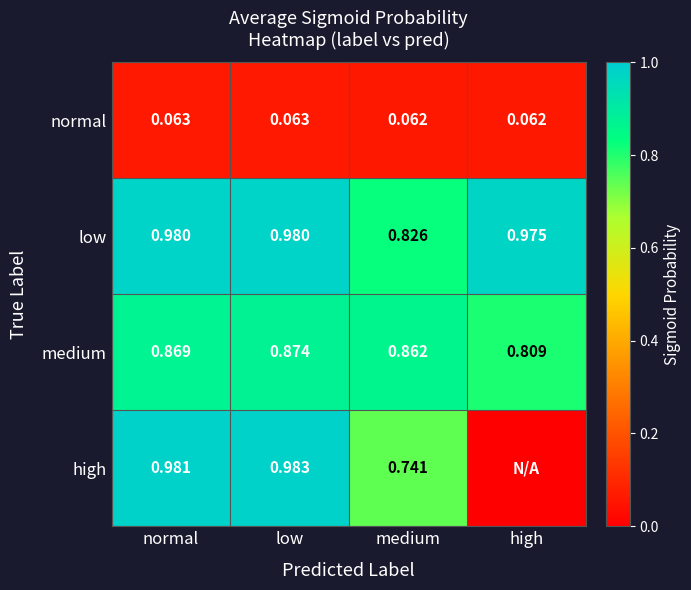

Is the value of low at low greater than the value of high at low?

No